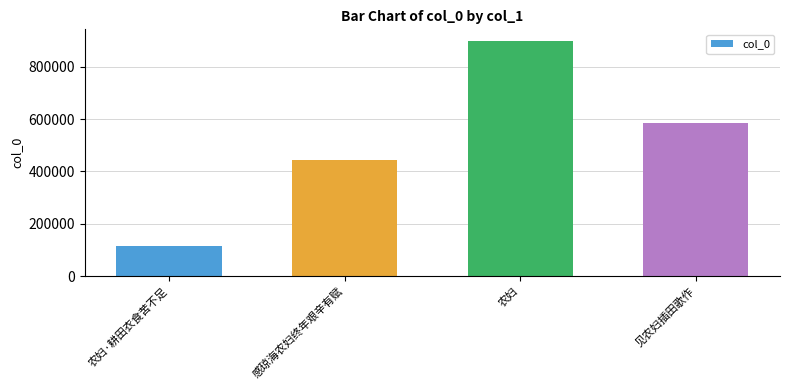

Rank the categories by value from lowest to highest.

农妇·耕田衣食苦不足, 感琼海农妇终年艰辛有赋, 见农妇插田歌作, 农妇